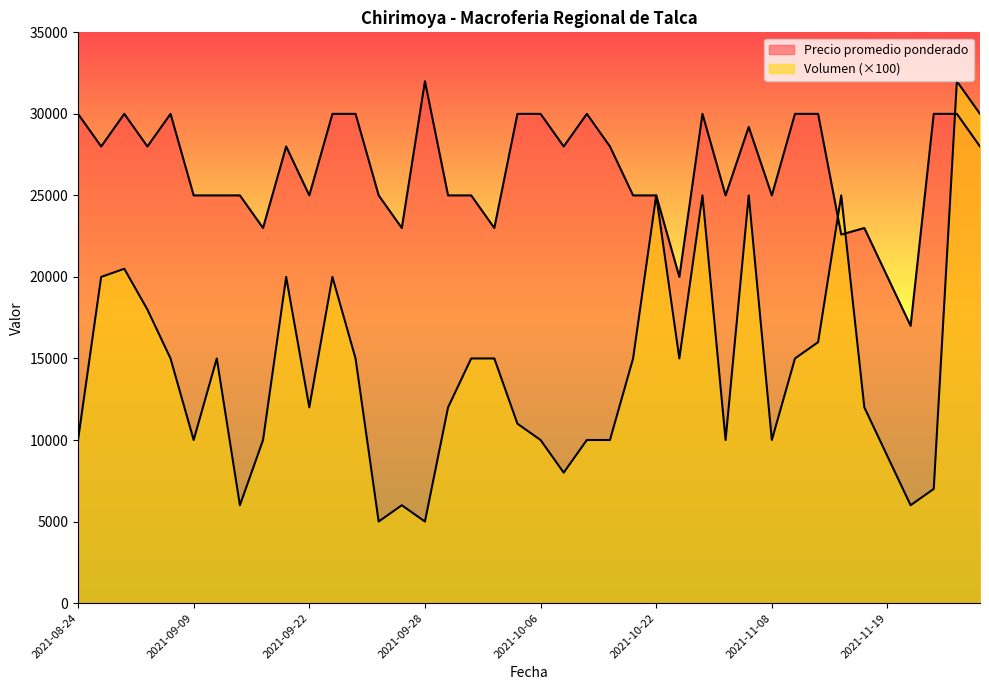

What is the sum of the Volumen values at 2021-09-27 and 2021-11-19?

15000